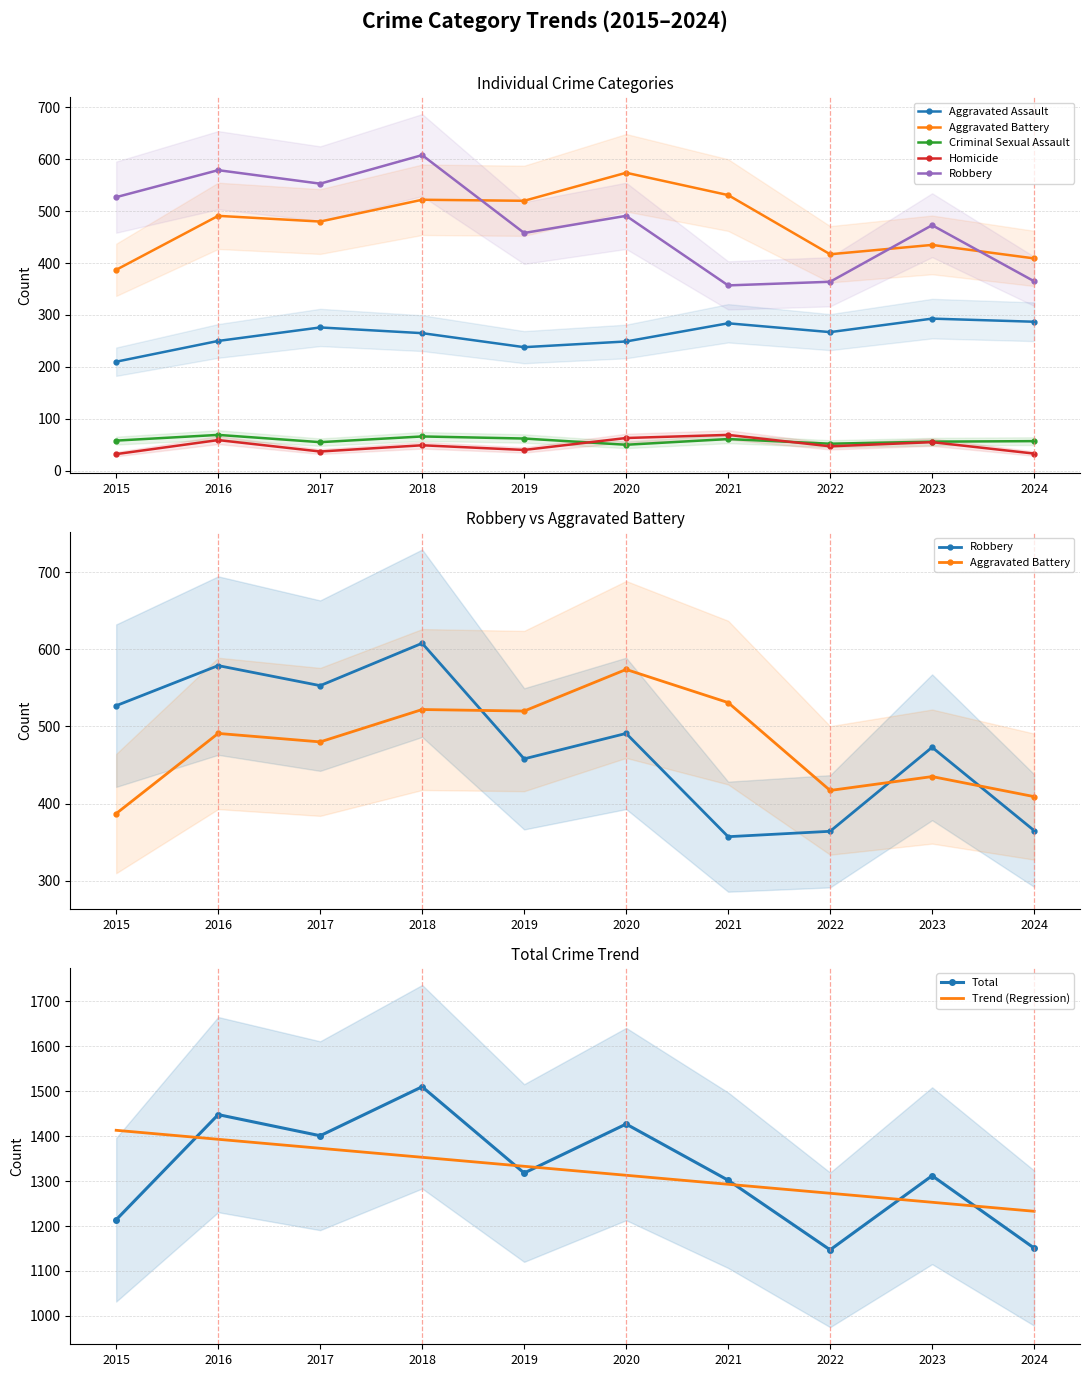

True or false: Aggravated Assault and Homicide cross at least once.

False